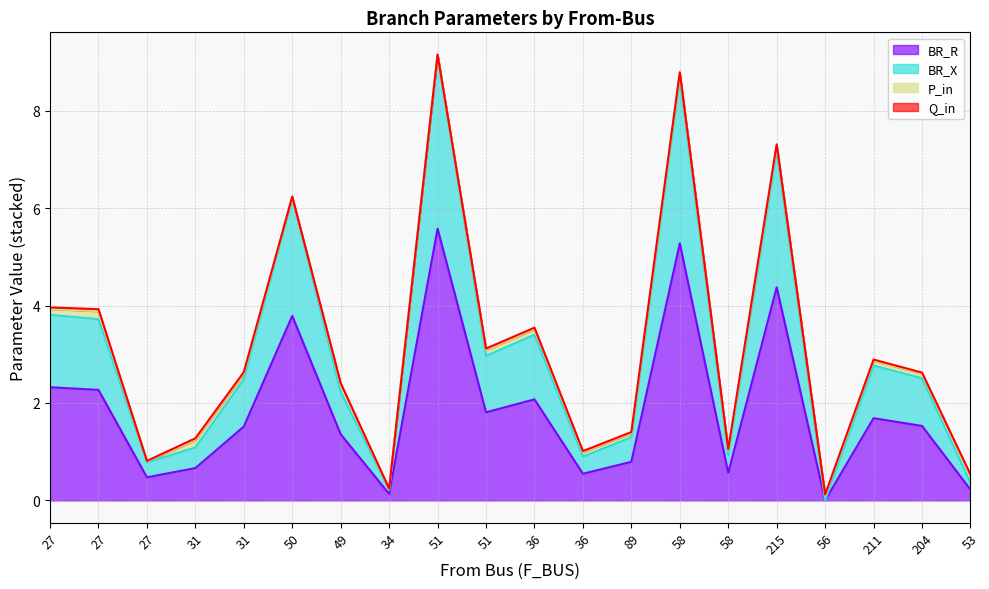

What is the highest value of the BR_R series?

5.6